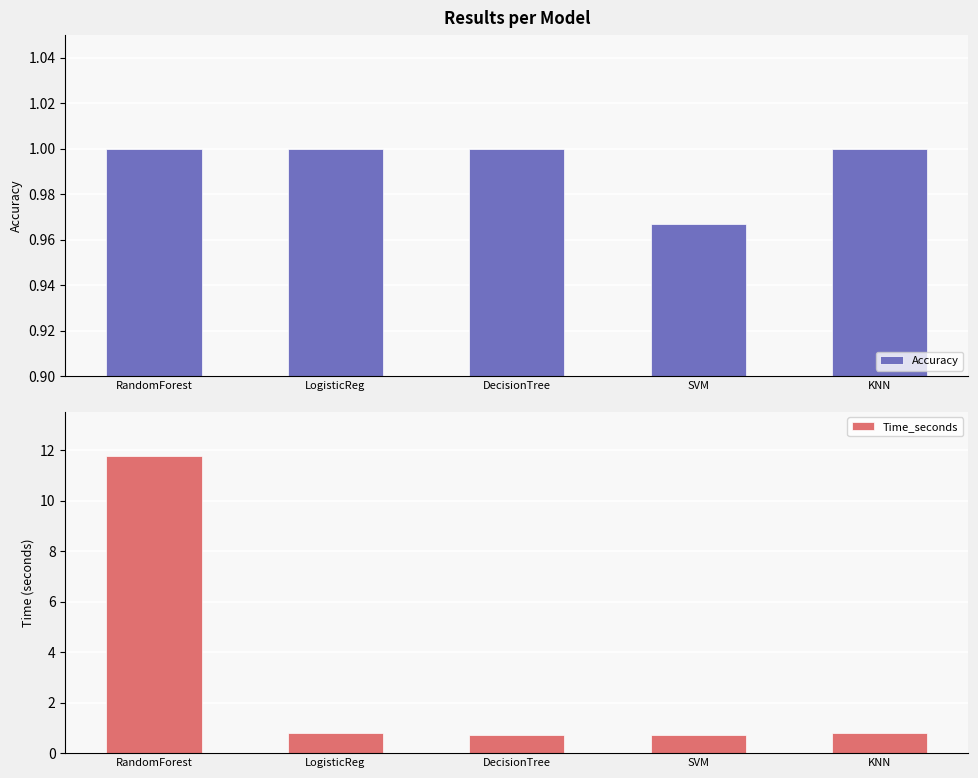

What is the maximum value shown in the chart?

11.8